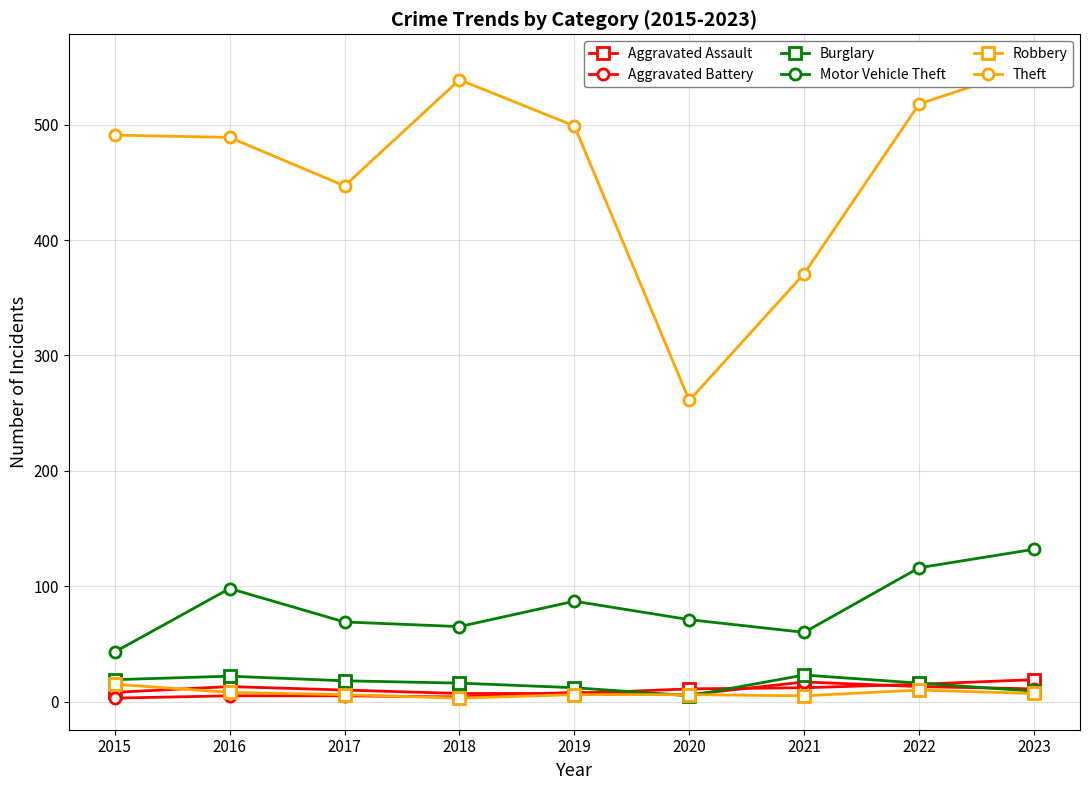

What is the difference between the Aggravated Assault values at 2018 and 2017?

3